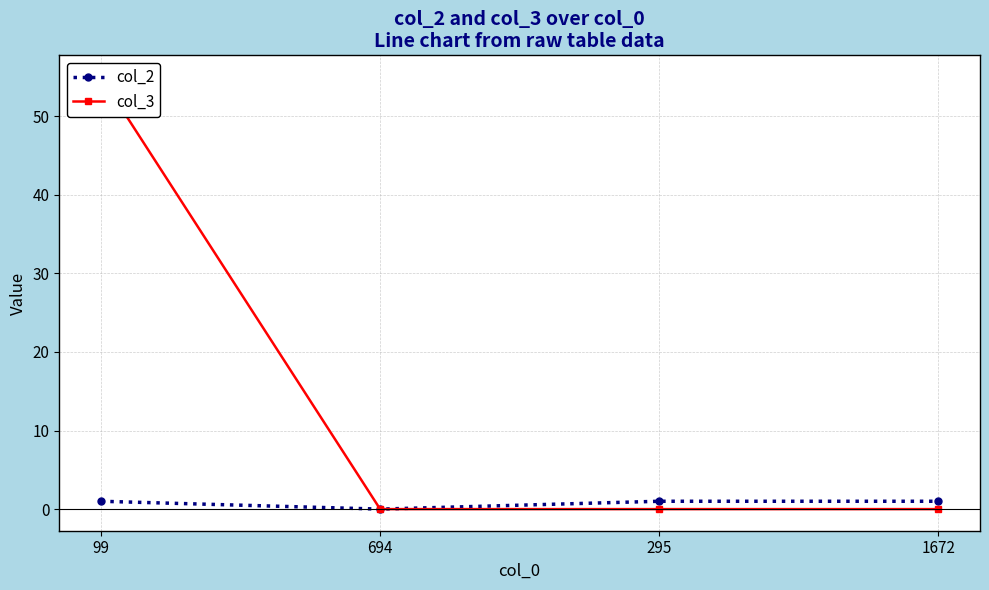

True or false: col_2 has a value of 1 at 99.

True